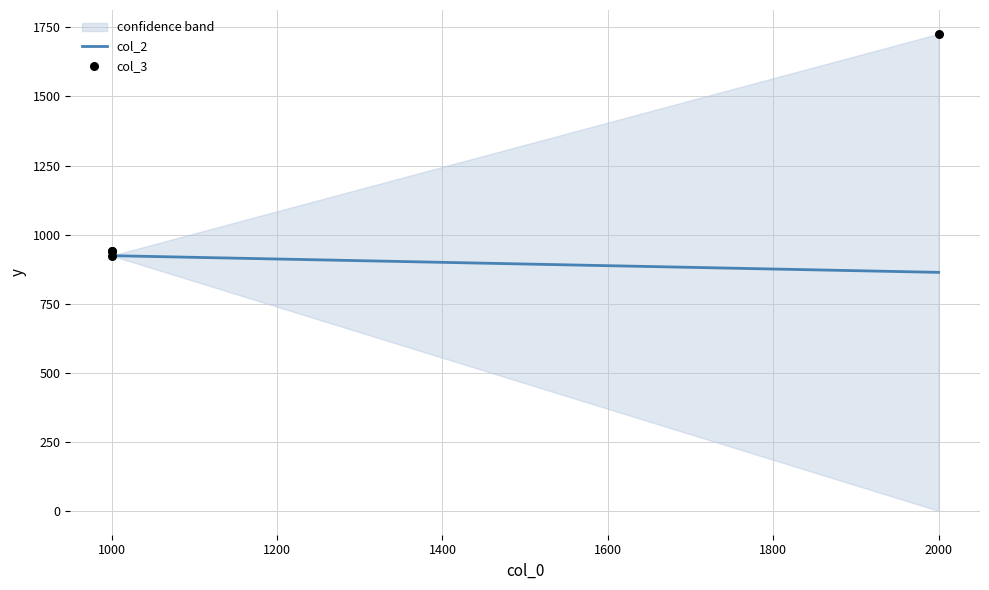

Which series has the widest spread of Y values?

col_3